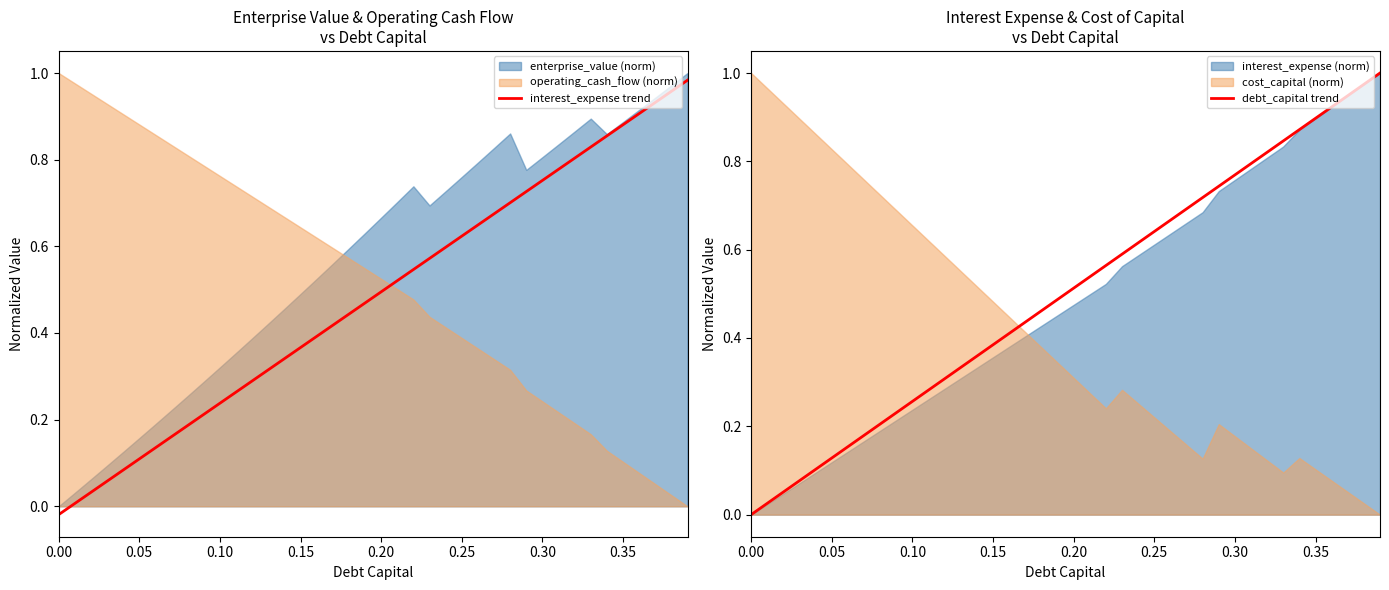

How many lines are shown in the chart?

2